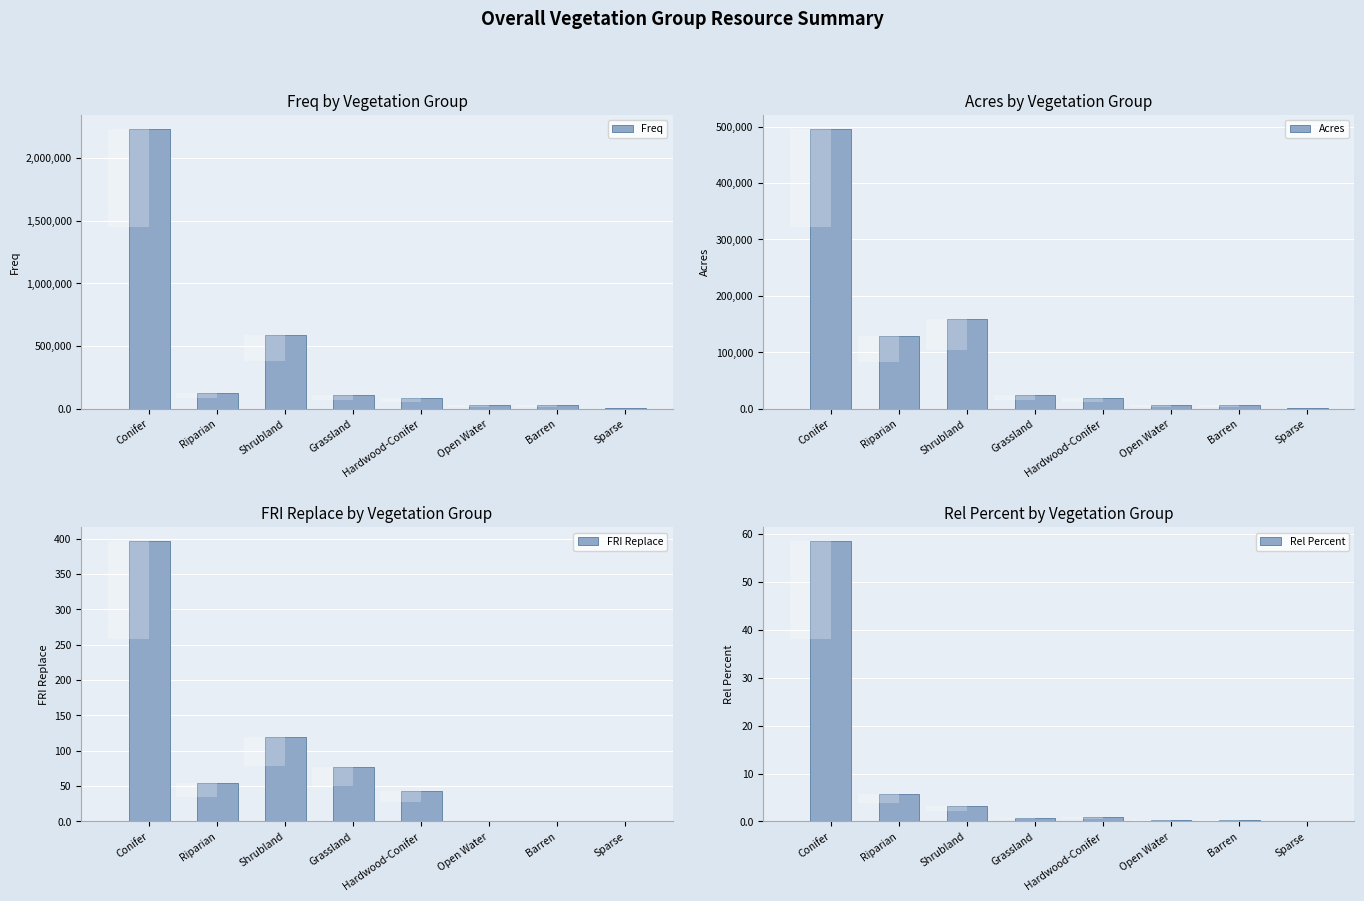

Between Open Water and Sparse, which is larger?

Open Water